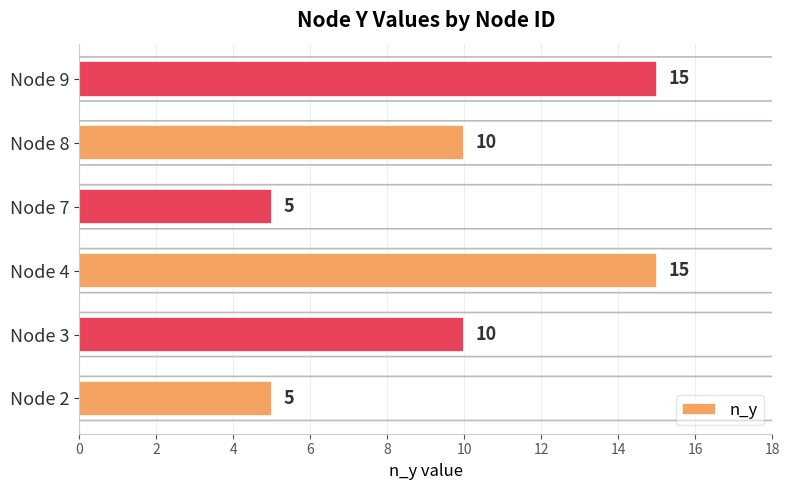

The chart shows a value of 4 at Node 3. True or false?

False